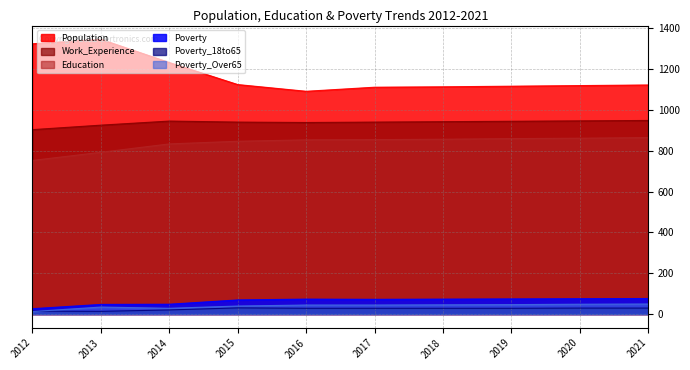

Is the value of Poverty_18to65 at 2018 greater than the value of Poverty_Over65 at 2017?

No